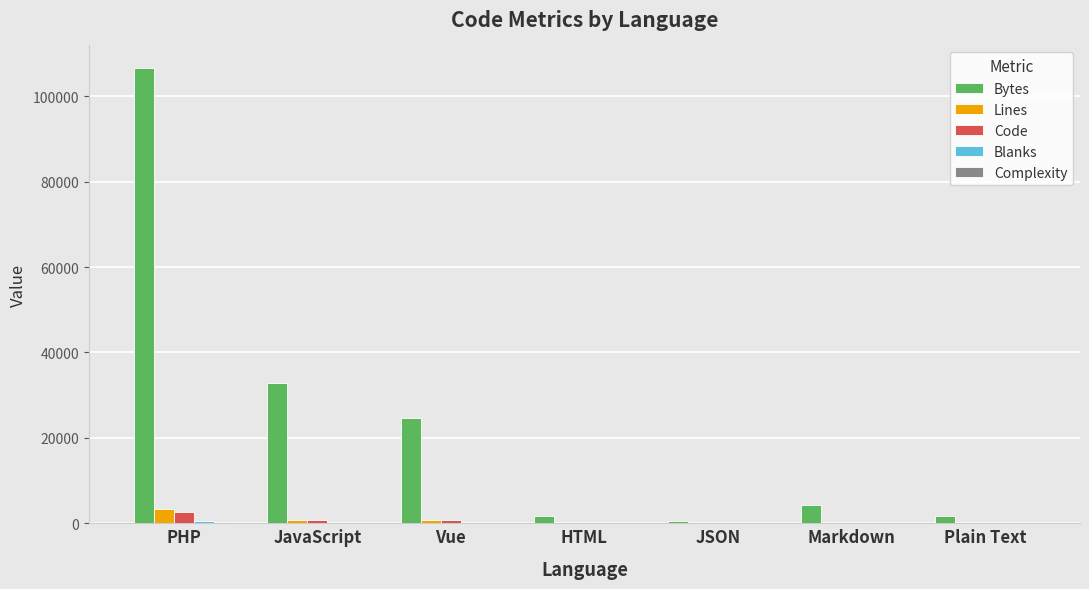

Which series changed the most between JavaScript and Markdown?

Bytes